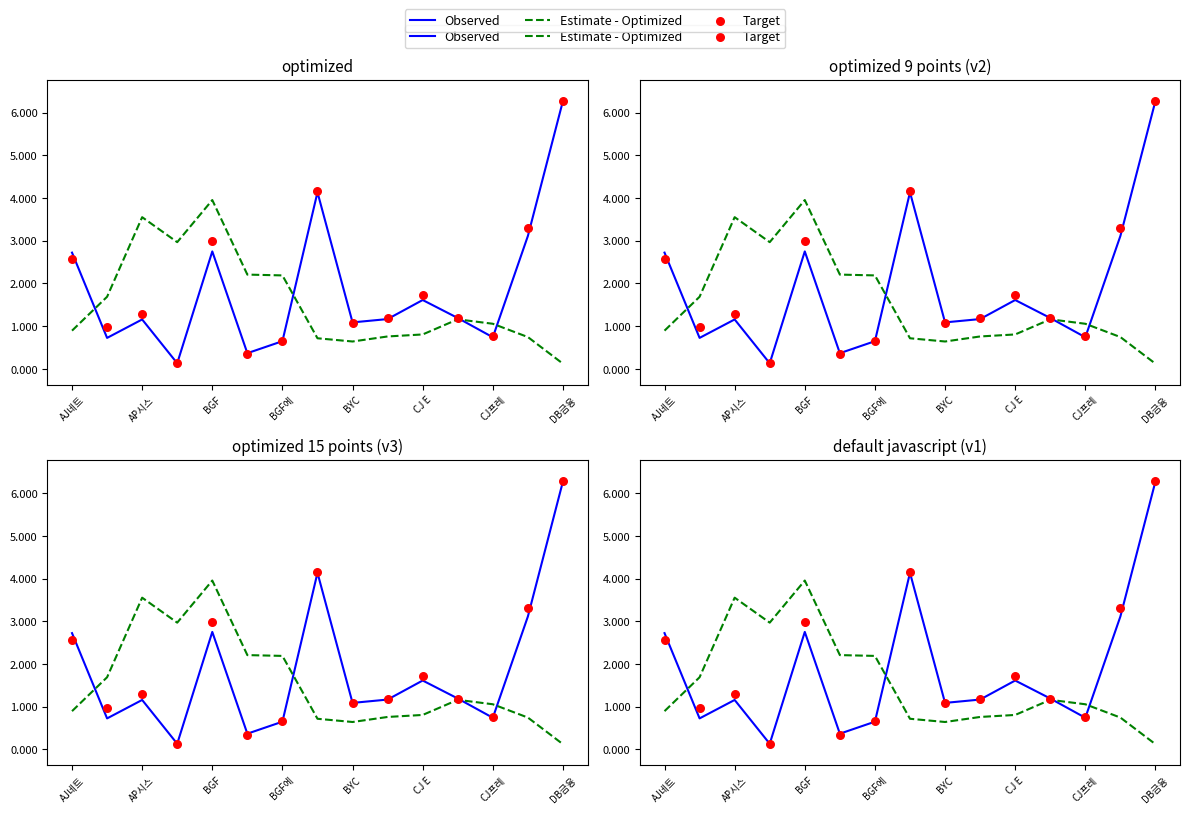

What are all the series names shown in the legend?

Observed, Estimate - Optimized, Target